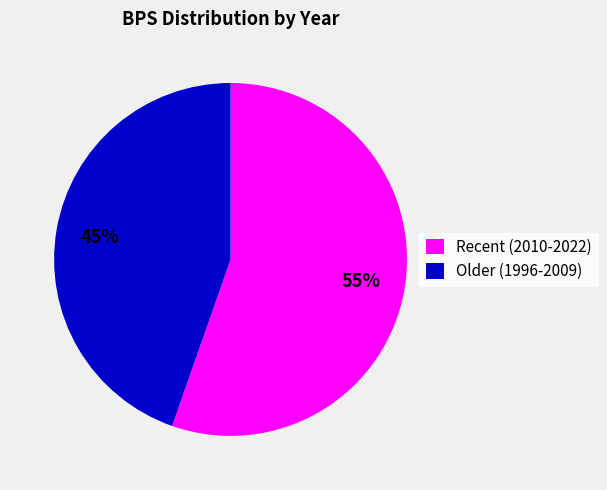

Rank the categories by value from lowest to highest.

Older (1996-2009), Recent (2010-2022)